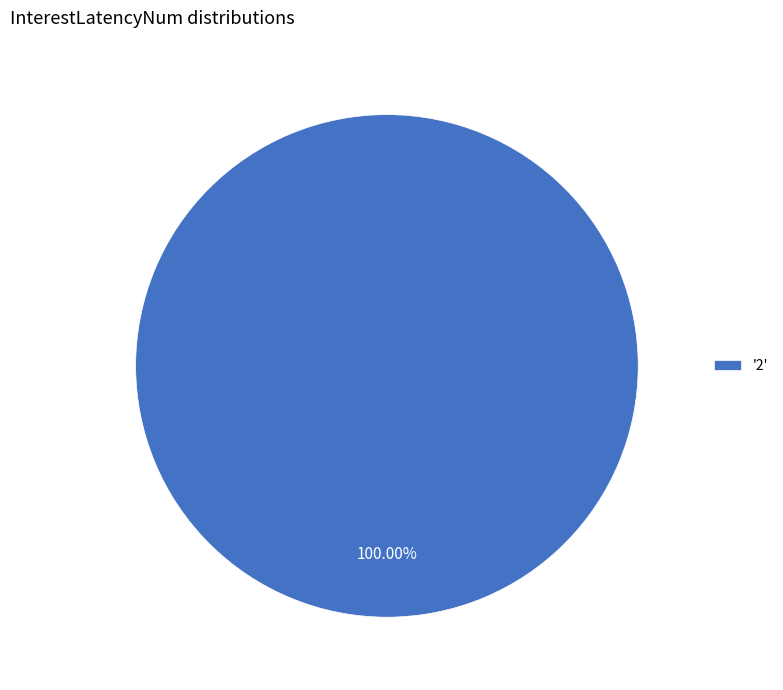

Rank the categories by value from lowest to highest.

'2'